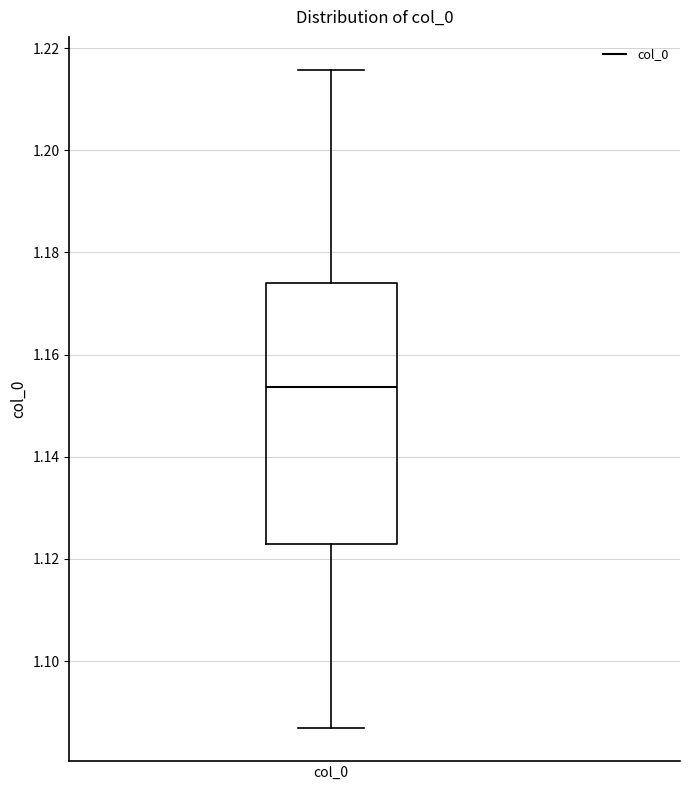

Where is the lower edge of the box for col_0 on the y-axis? The values are not printed on the chart, so give them approximately, as read against the axis.

1.122